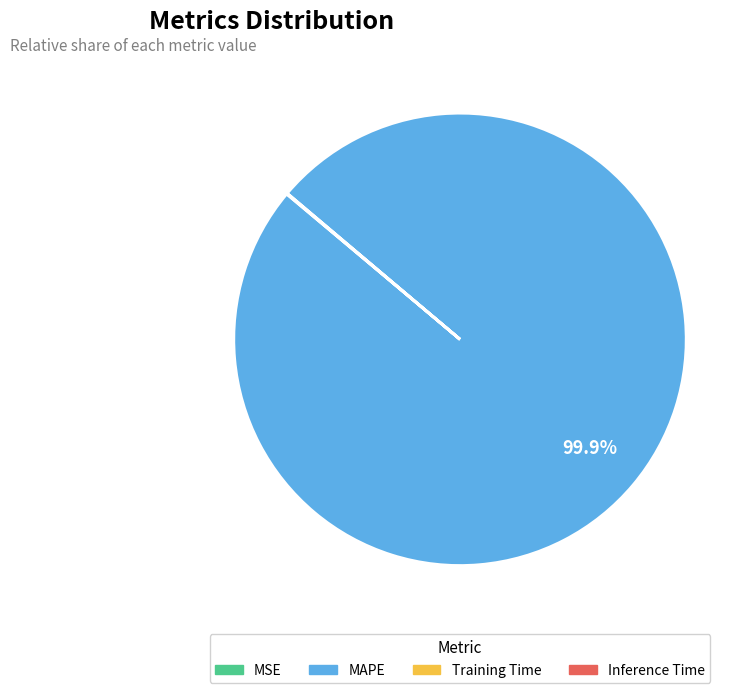

What is the majority slice?

MAPE